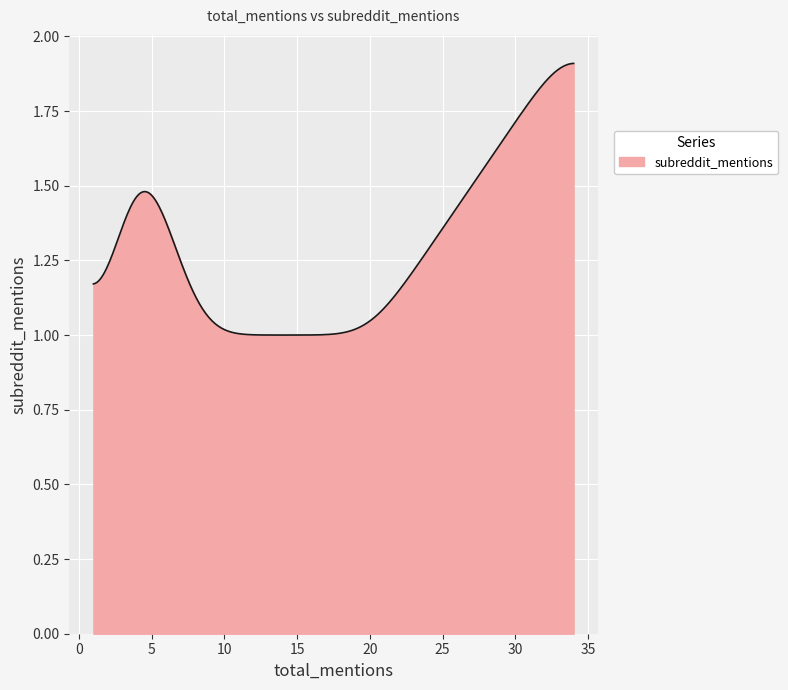

What is the difference between the maximum and minimum values?

0.9